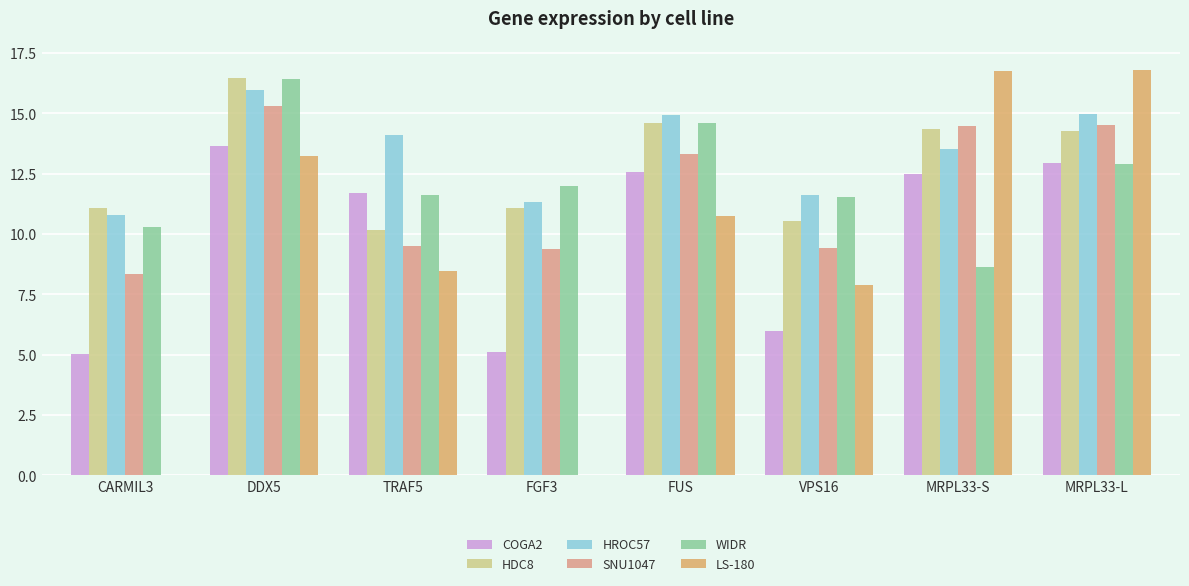

True or false: HDC8 has a value of 21.2 at MRPL33-S.

False